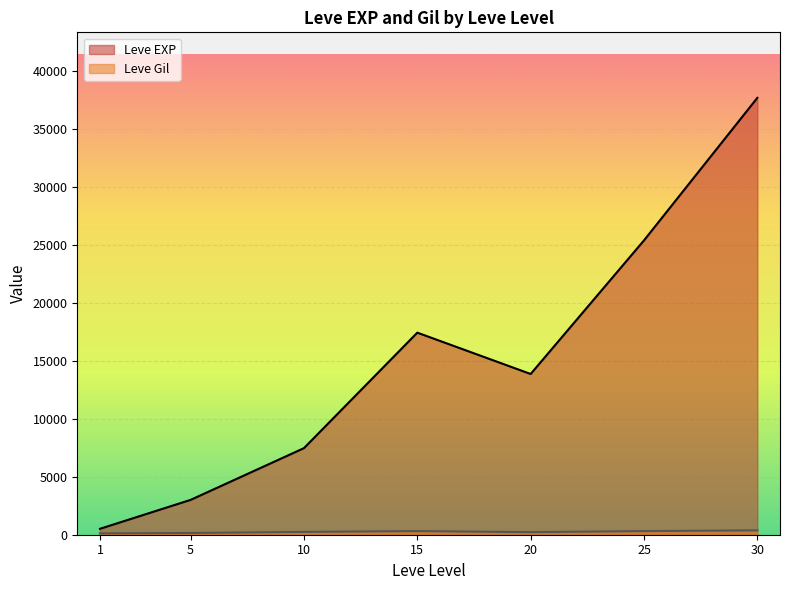

Is the value of Leve Gil at 15 greater than the value of Leve EXP at 1?

No